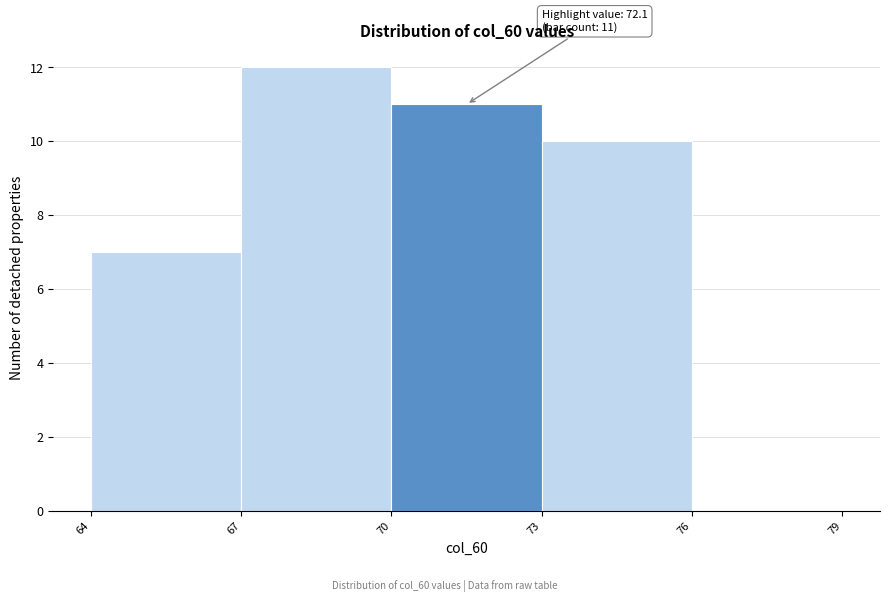

Over which range of the x-axis is the bar tallest?

67 to 70